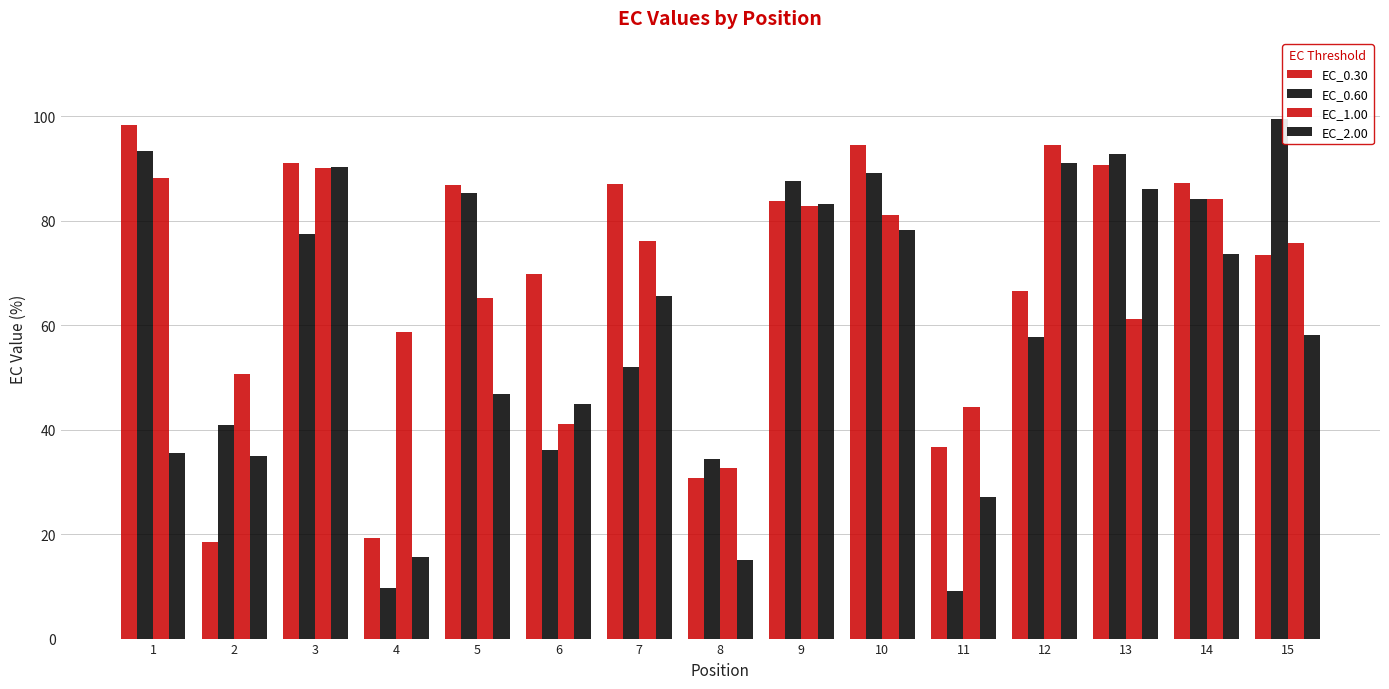

How many bars are there in each group?

4